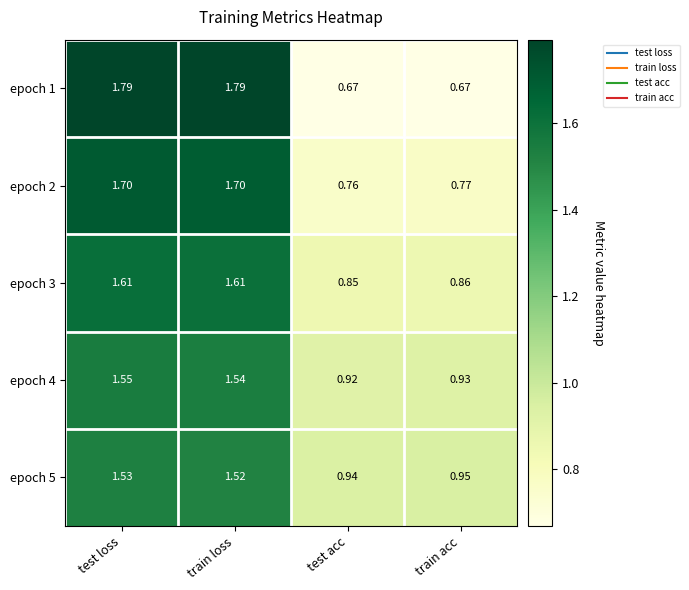

At which label is epoch 5 closest to 1?

train acc